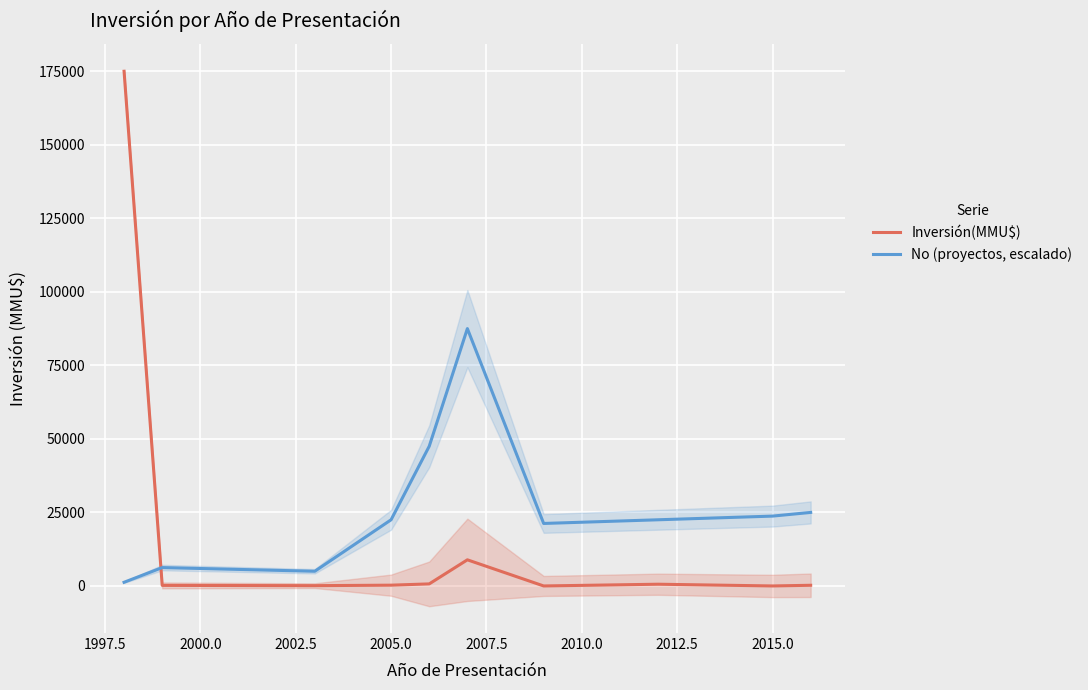

After their last crossing, which series has the higher values: No (proyectos, escalado) or Inversión(MMU$)?

No (proyectos, escalado)